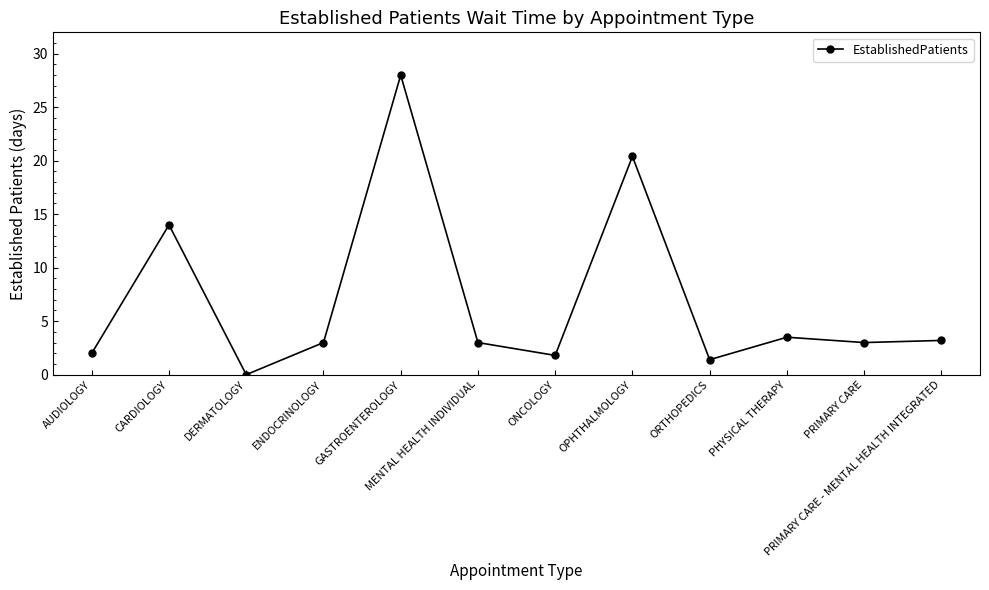

What is the difference between the maximum and minimum values?

28.0